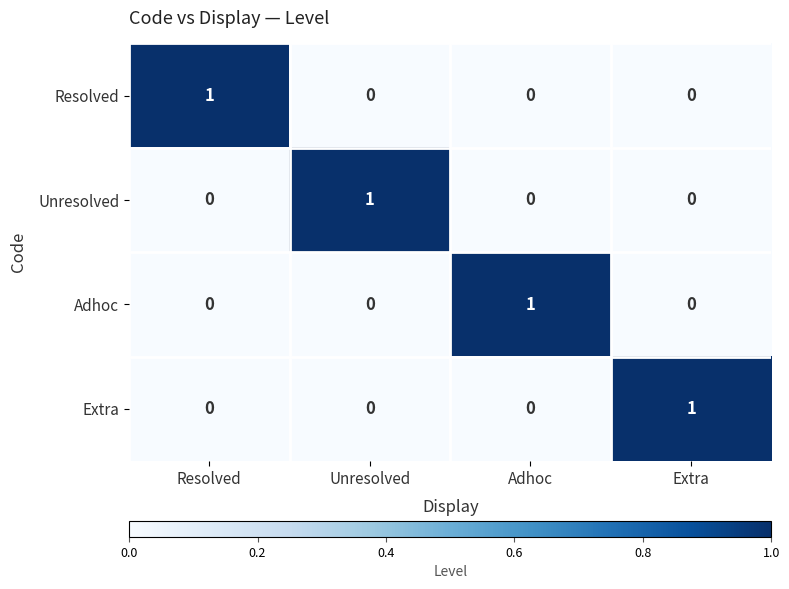

Reading right to left, list all the values displayed in this chart.

Resolved: 0	0	0	1
Unresolved: 0	0	1	0
Adhoc: 0	1	0	0
Extra: 1	0	0	0